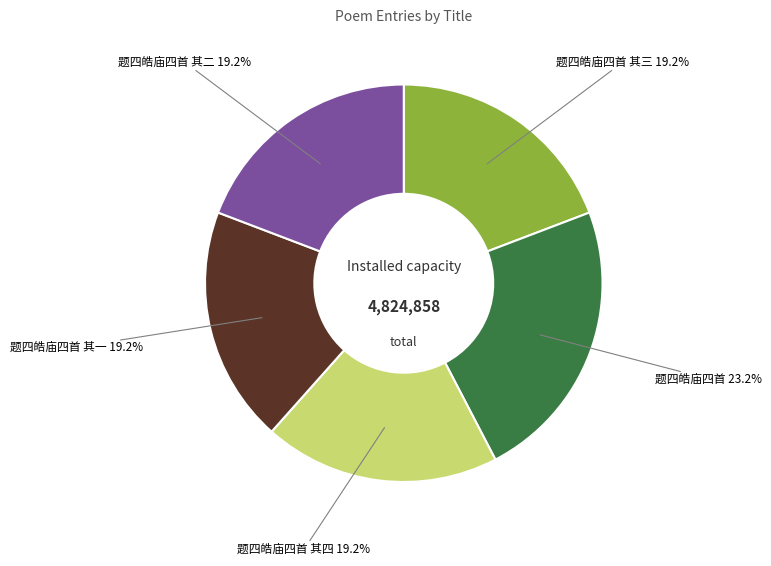

Is there any slice that represents more than half of the pie?

No